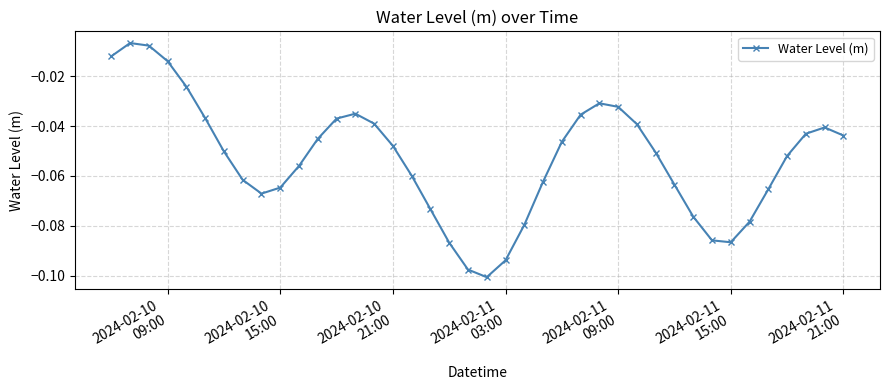

What is the difference between the maximum and minimum values?

0.1